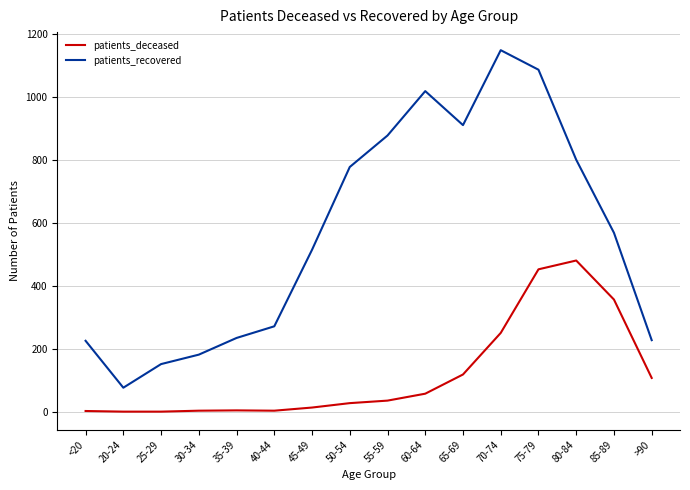

What is the maximum value shown in the chart?

1148